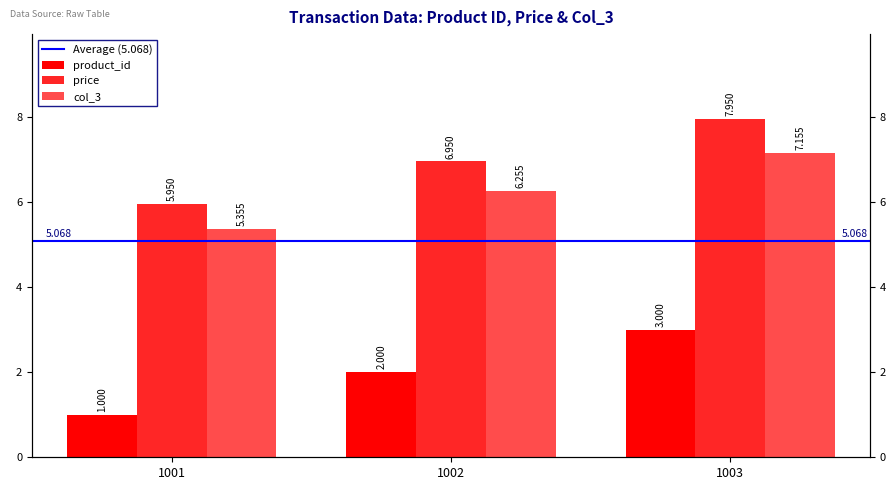

How many values in the col_3 series exceed 6?

2